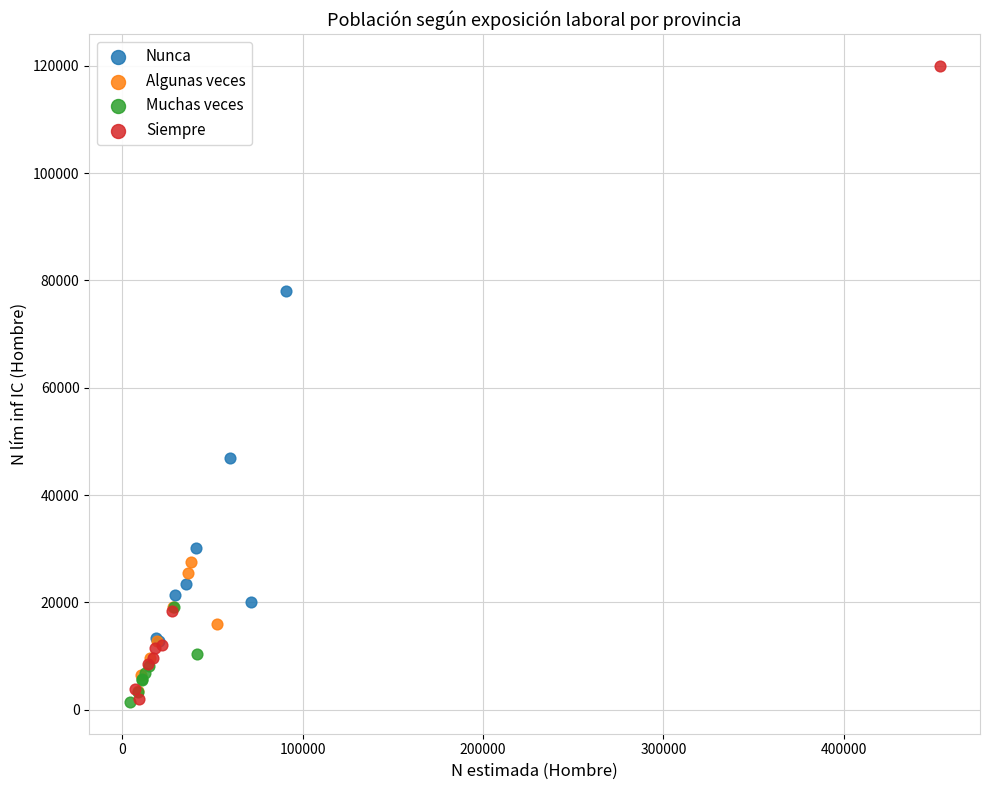

Which series contains the highest Y value?

Siempre